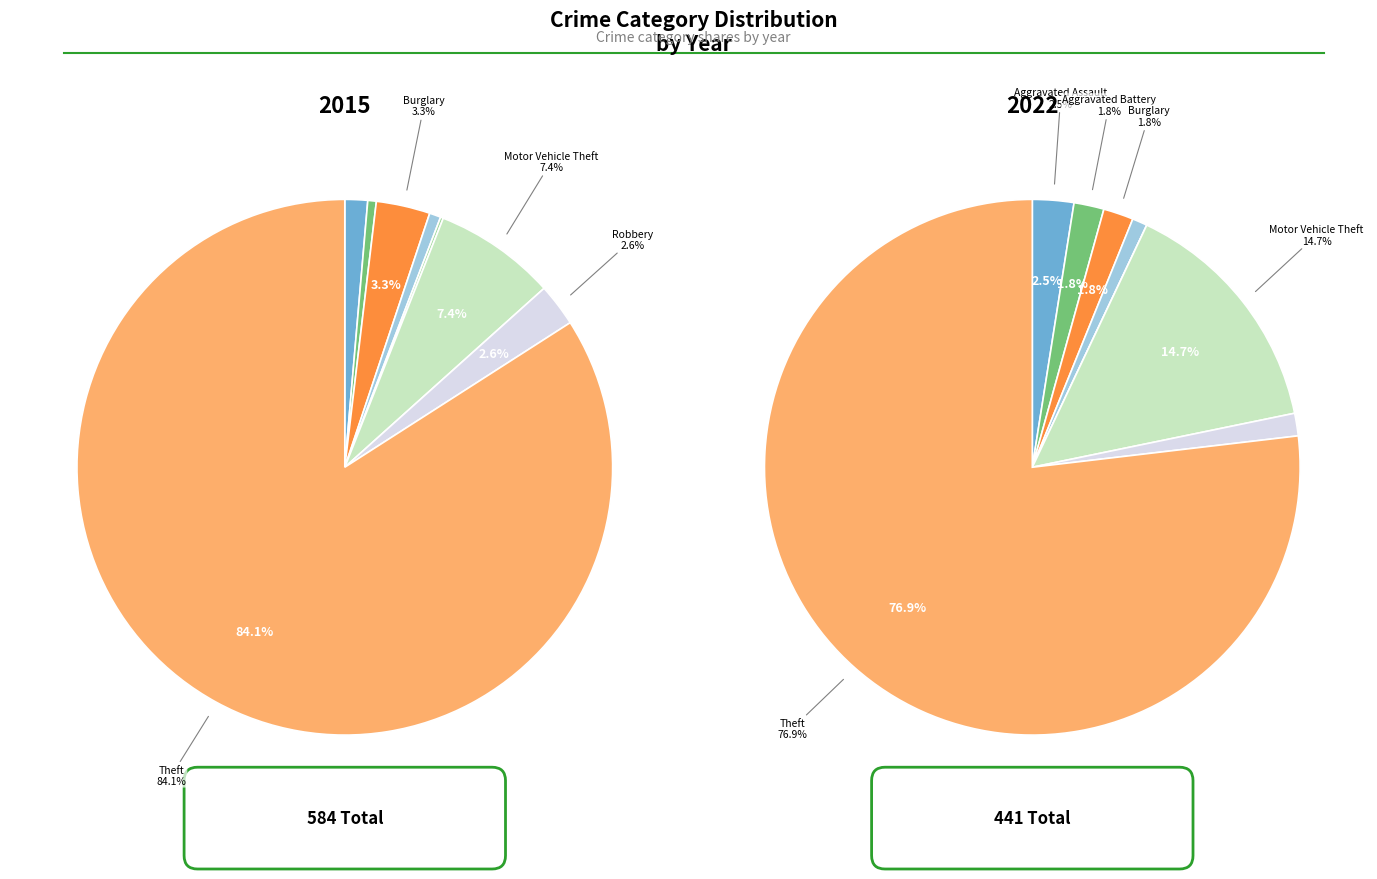

Does Aggravated Battery account for over 50% of the chart?

No